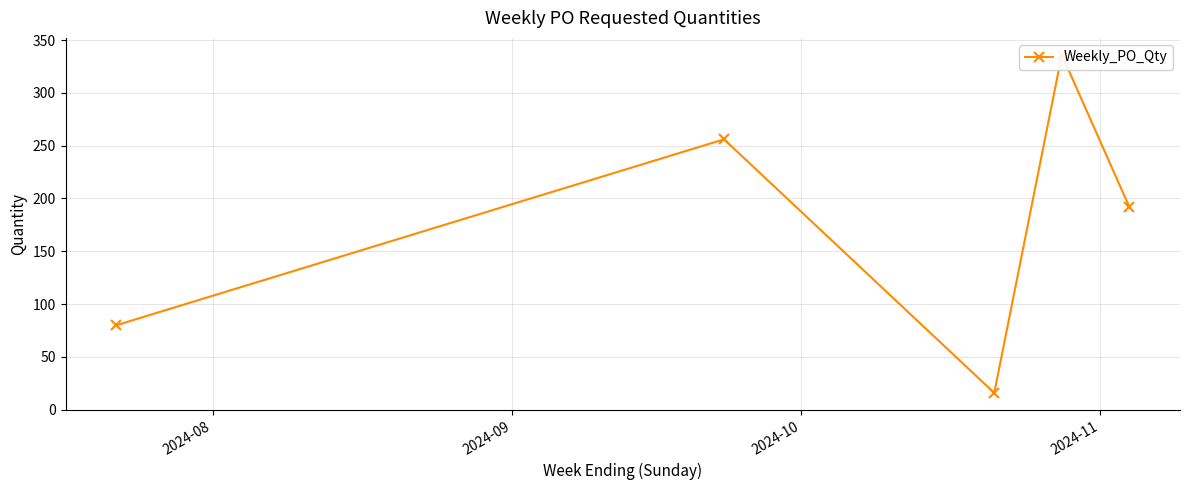

How many interior local peaks (higher than both neighbors) does the data have?

2